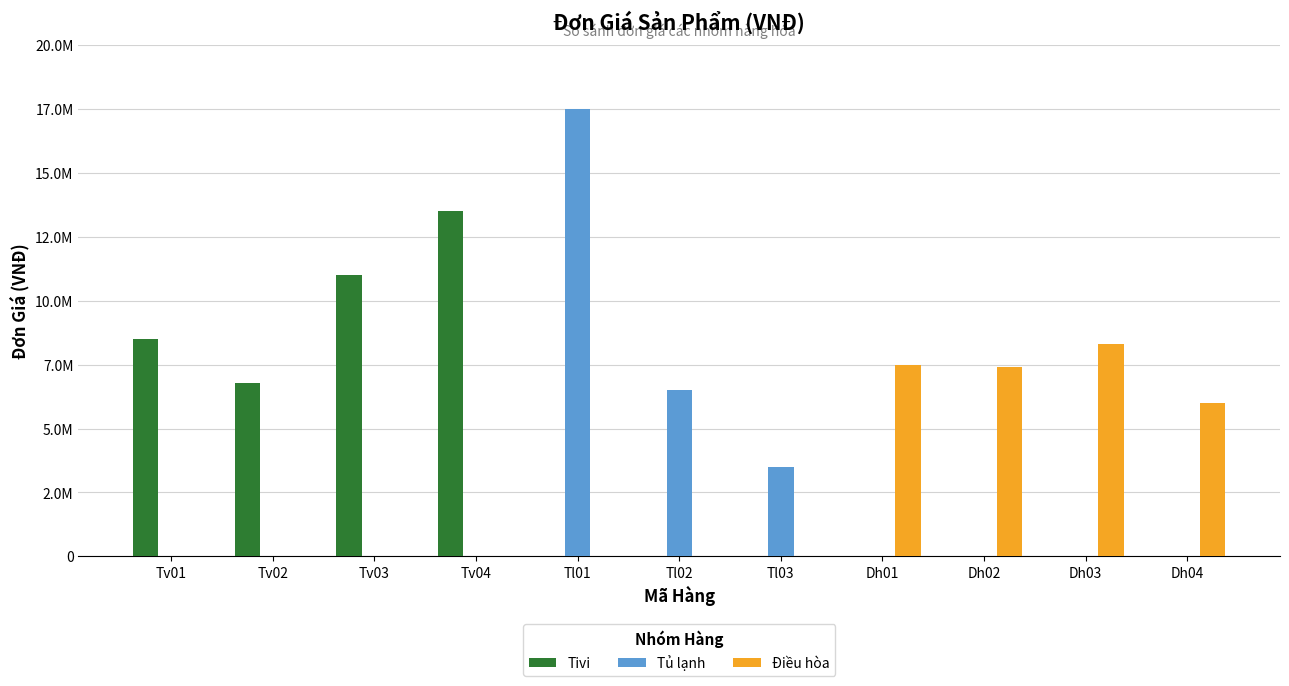

Reading left to right, transcribe all the data shown in this chart.

Tivi: 8500000	6800000	11000000	13500000	0	0	0	0	0	0	0
Tủ lạnh: 0	0	0	0	17500000	6500000	3500000	0	0	0	0
Điều hòa: 0	0	0	0	0	0	0	7500000	7400000	8300000	6000000